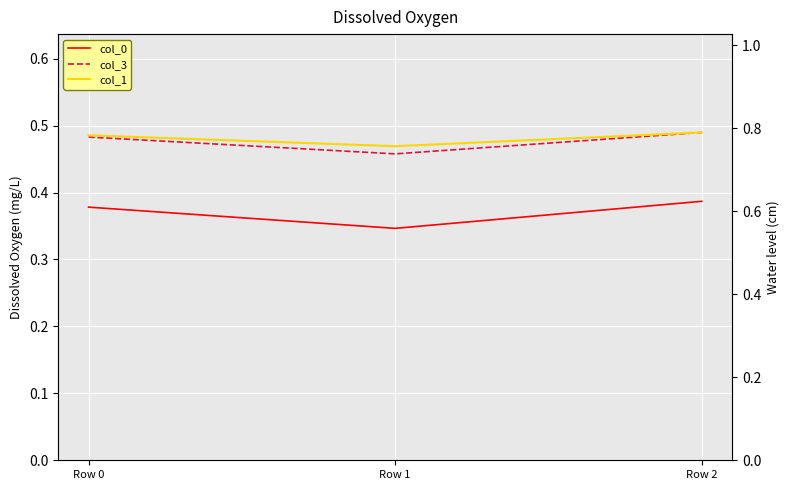

Reading left to right, transcribe all the data shown in this chart.

col_0: 0.4	0.3	0.4
col_3: 0.5	0.5	0.5
col_1: 0.8	0.8	0.8